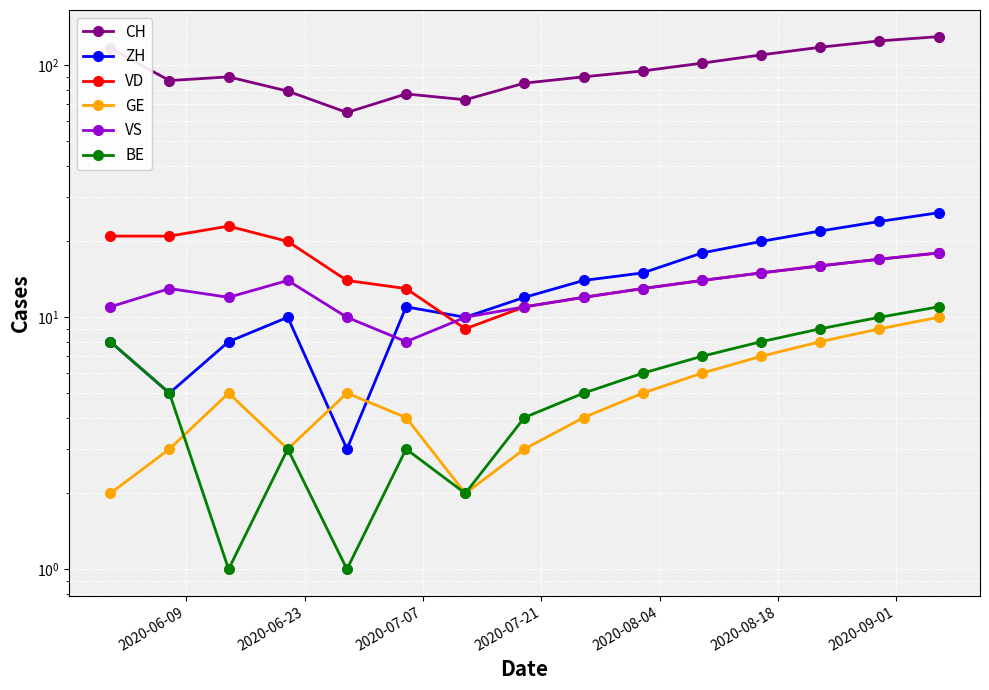

How many lines are shown in the chart?

6